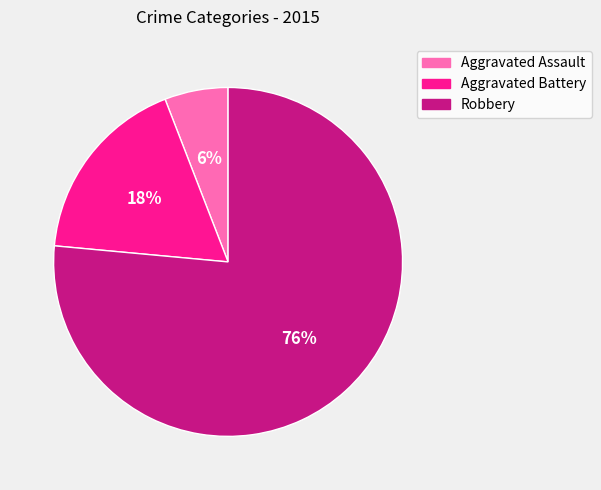

To the nearest percent, what is the difference between the Aggravated Assault and Aggravated Battery slice percentages?

12%